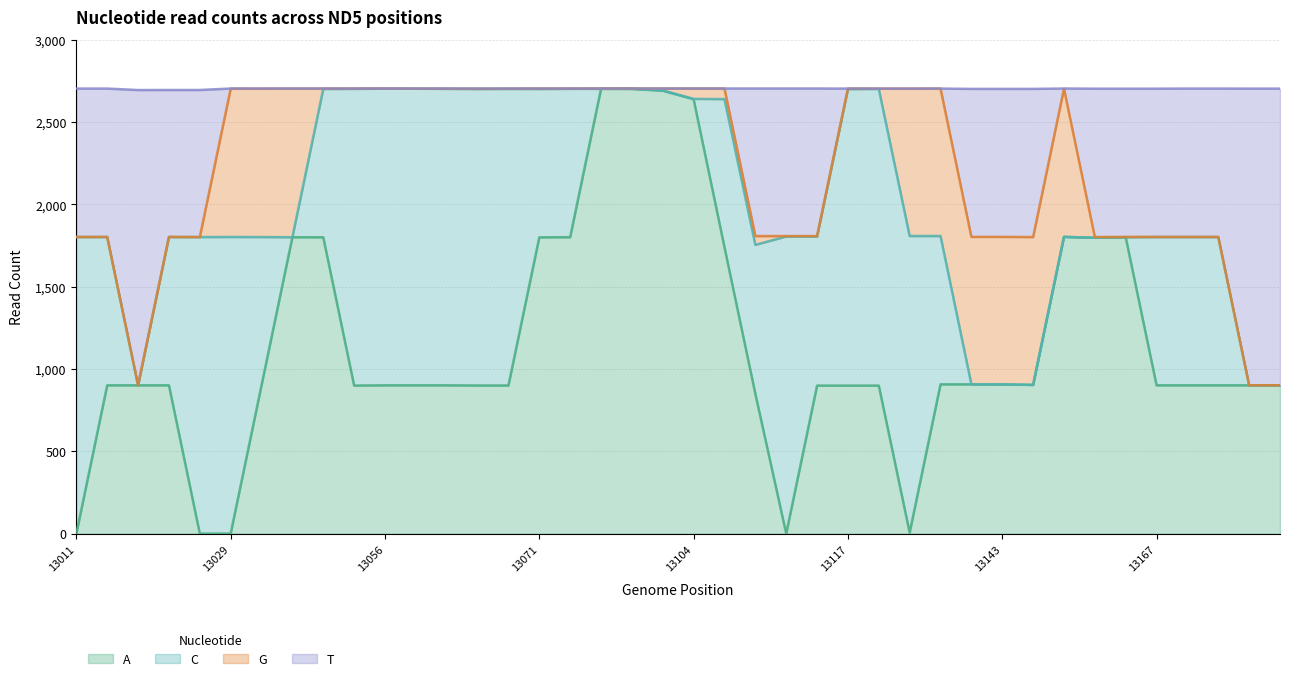

What is the highest value of the A series?

2702.0